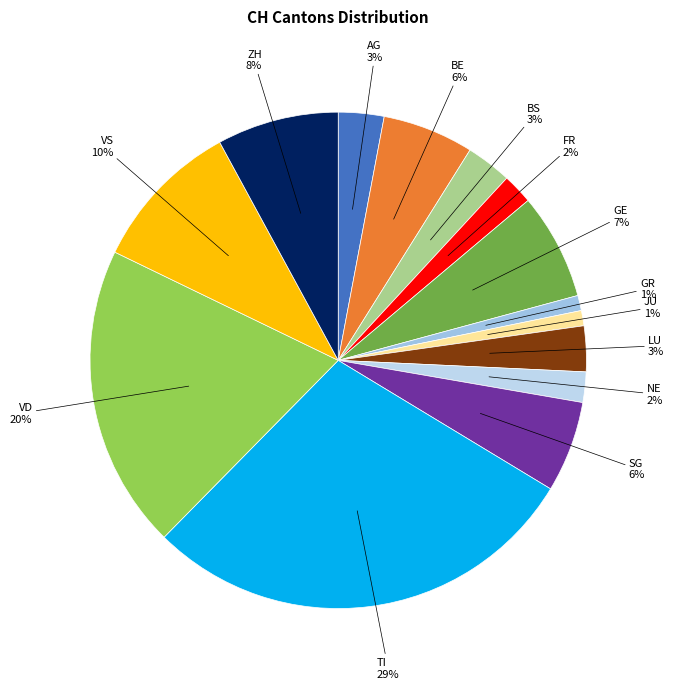

Is the sum of TI and FR greater than half?

No